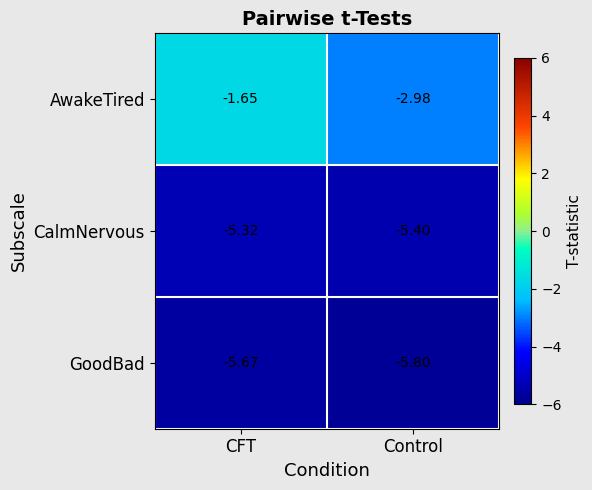

At which category is the sum across all series the highest?

CFT